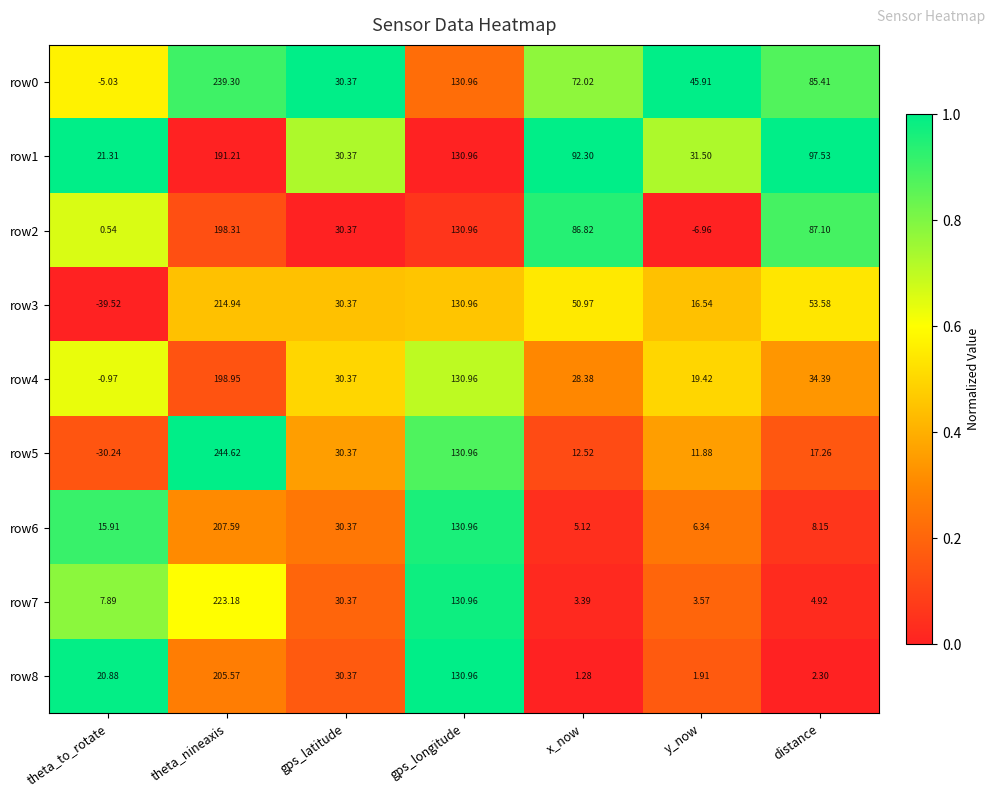

Is the value of row2 at y_now greater than the value of row6 at theta_nineaxis?

No